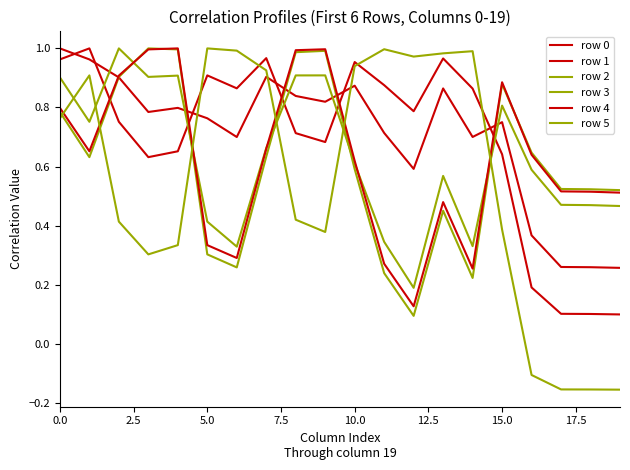

Does the chart have visible grid lines?

No